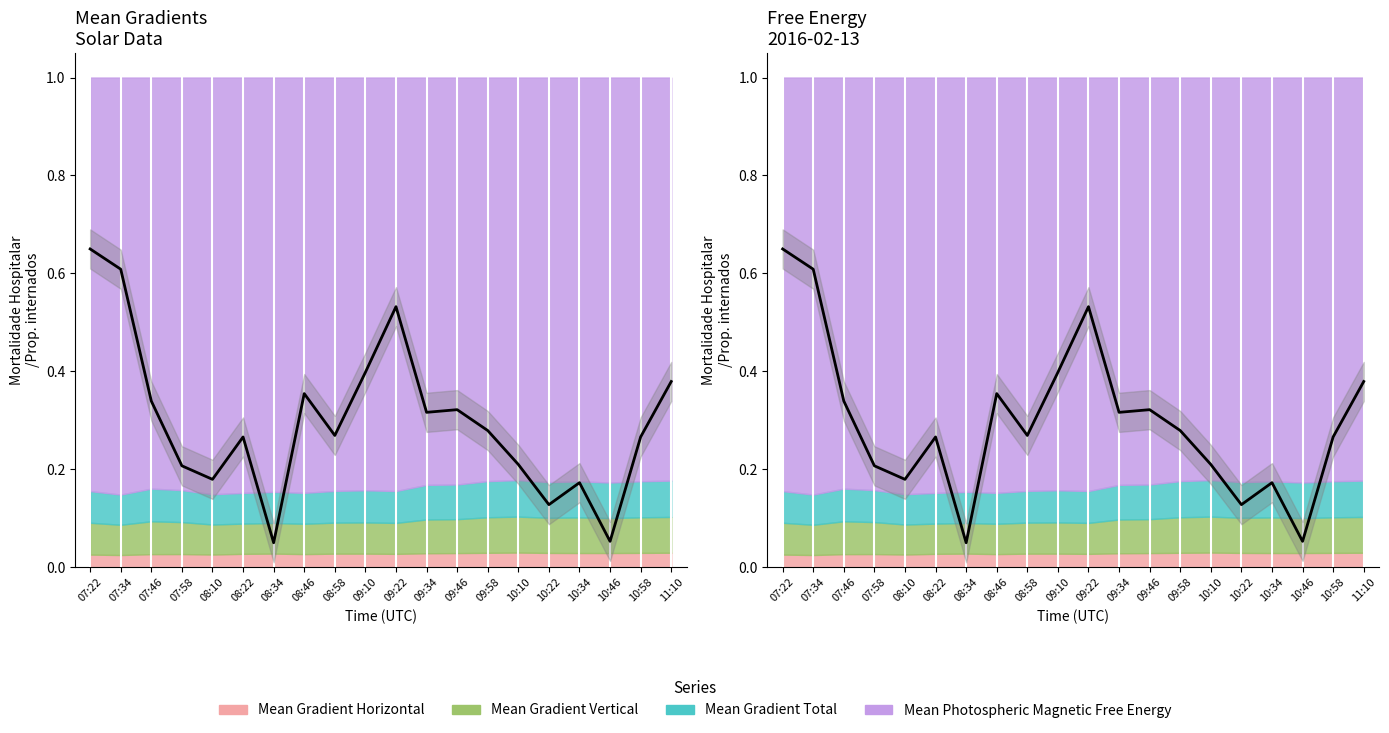

At which label is the value closest to 0?

08:34